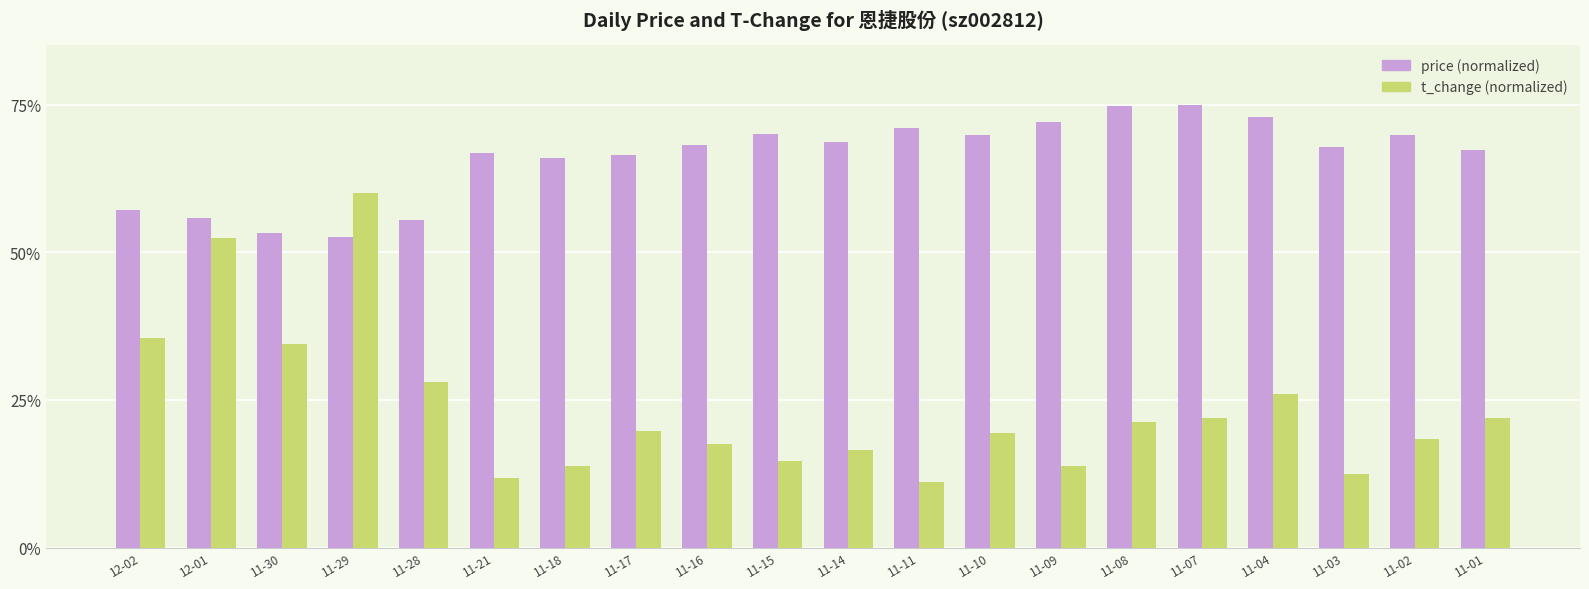

What is the total value across all series at 11-07?

97.0